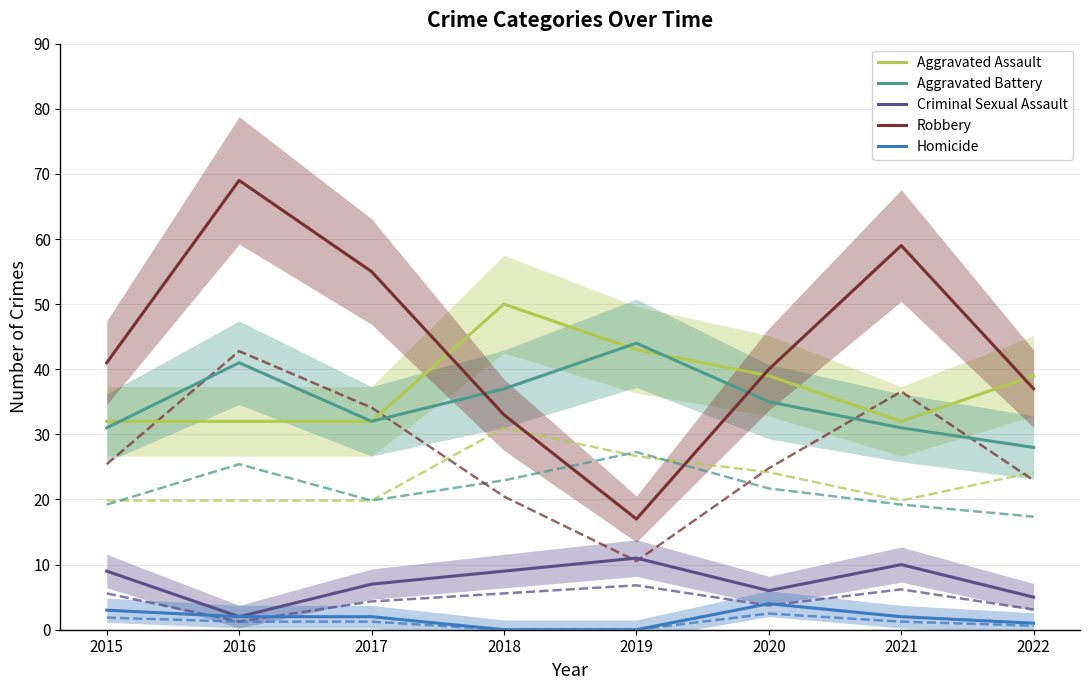

What is the average value of the Homicide series?

1.8